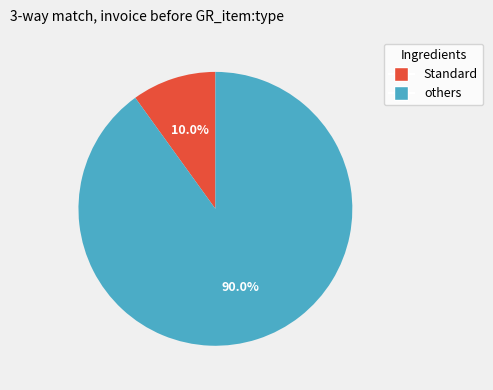

How many slices are in this pie chart?

2